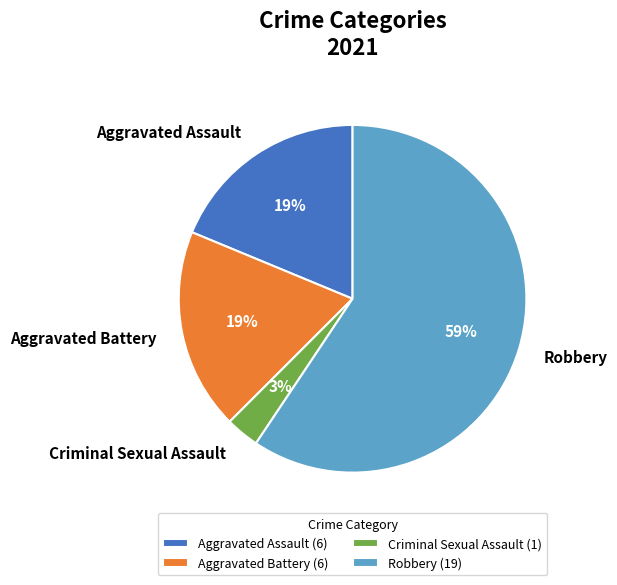

The Criminal Sexual Assault slice represents 10% of the pie. True or false?

False